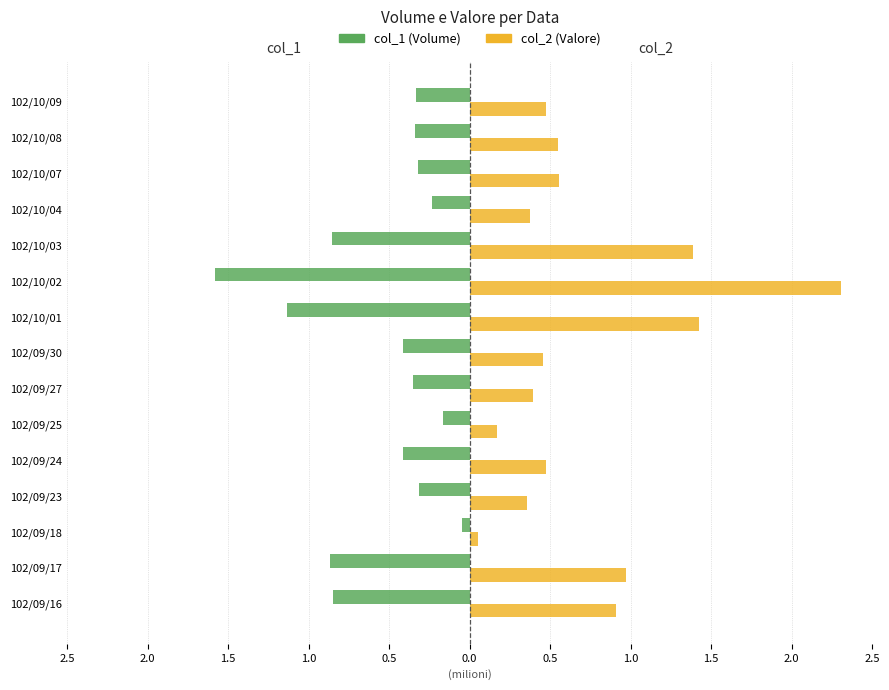

Reading right to left, list all the values displayed in this chart.

col_1: -0.3	-0.3	-0.3	-0.2	-0.9	-1.6	-1.1	-0.4	-0.4	-0.2	-0.4	-0.3	-0.0	-0.9	-0.8
col_2: 0.5	0.5	0.6	0.4	1.4	2.3	1.4	0.5	0.4	0.2	0.5	0.4	0.1	1.0	0.9